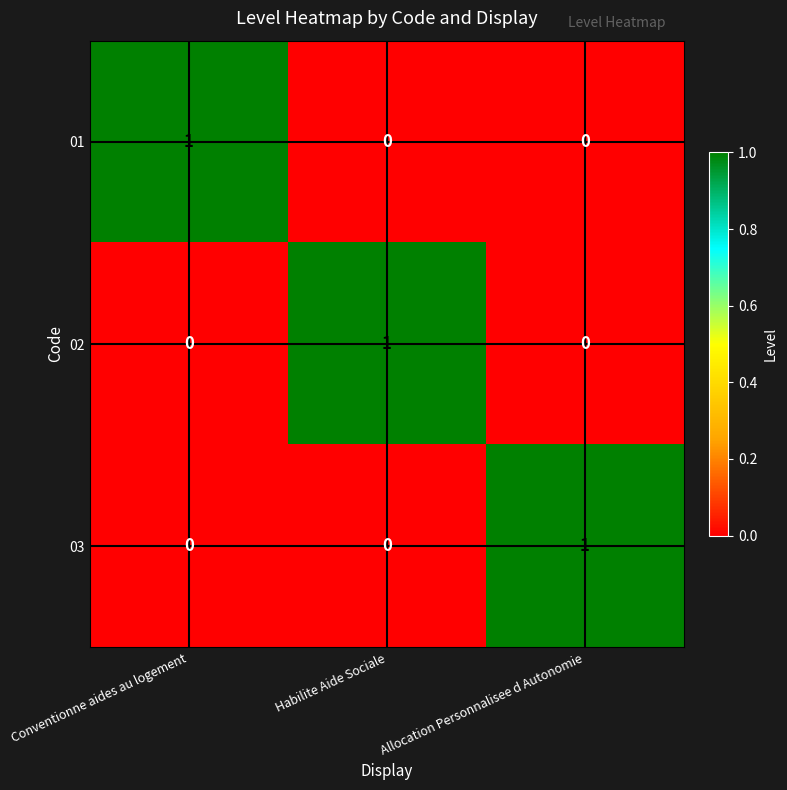

Is it true that 02 equals 1 at Allocation Personnalisee d Autonomie?

False